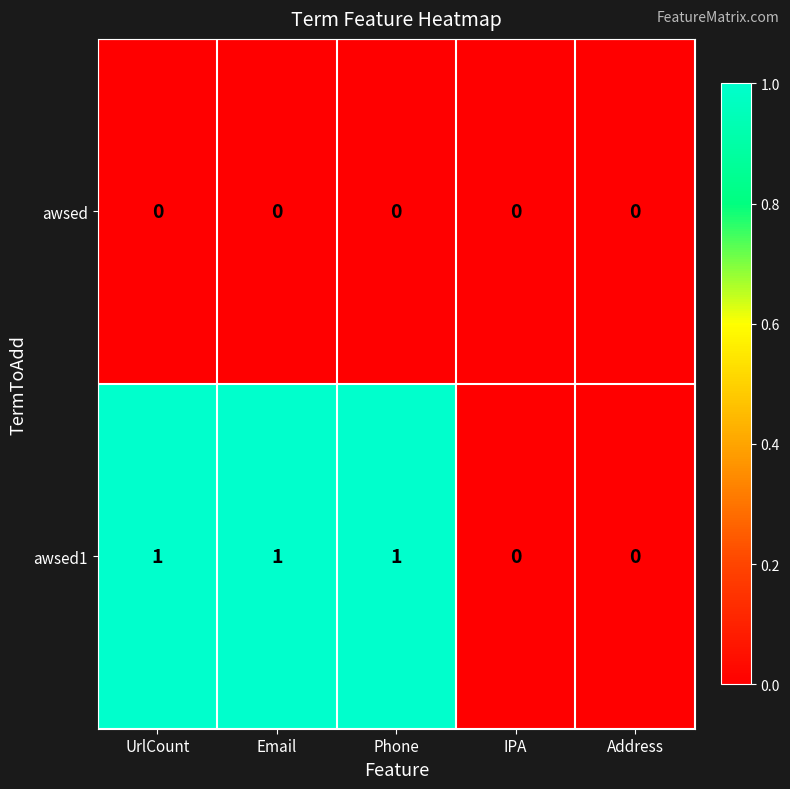

Which series has the largest total across all categories?

awsed1